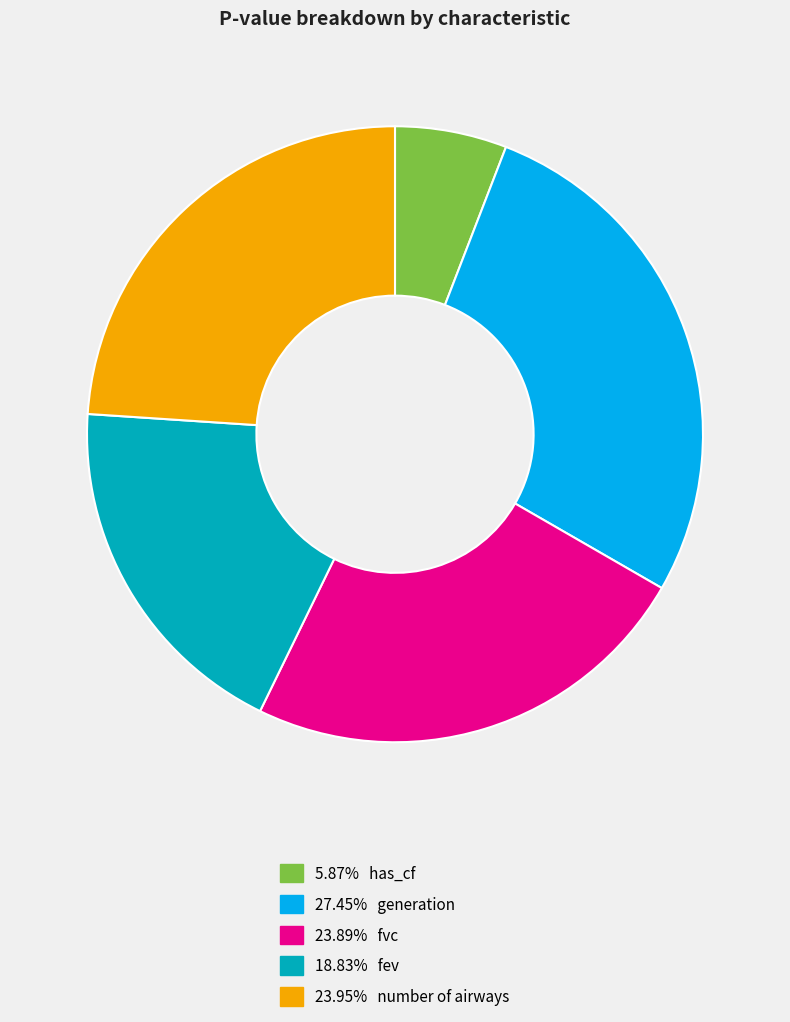

How many slices are in this pie chart?

5